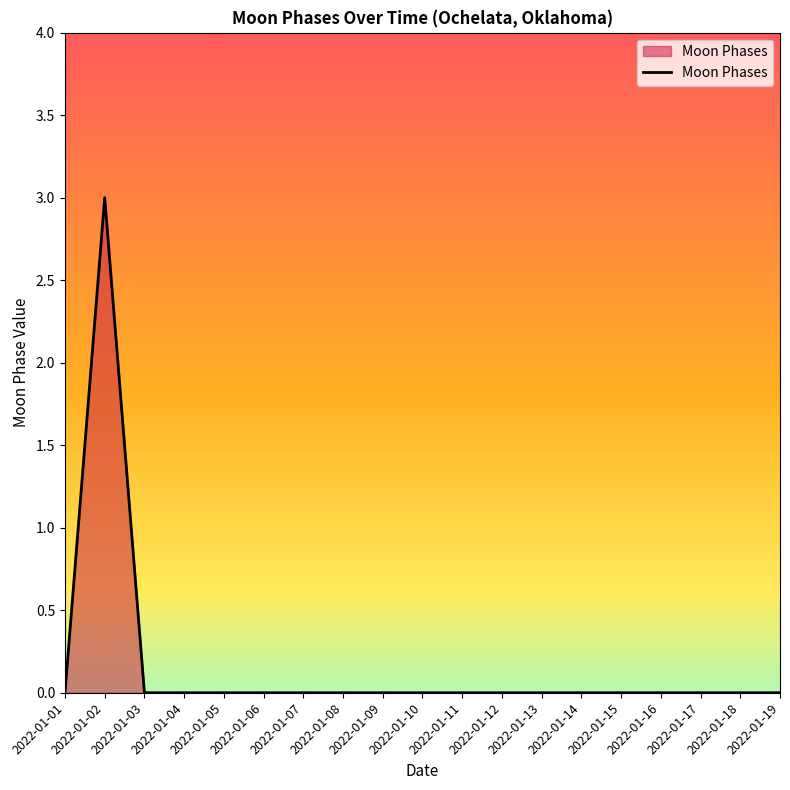

Reading left to right, transcribe all the data shown in this chart.

2022-01-01=0	2022-01-02=3	2022-01-03=0	2022-01-04=0	2022-01-05=0	2022-01-06=0	2022-01-07=0	2022-01-08=0	2022-01-09=0	2022-01-10=0	2022-01-11=0	2022-01-12=0	2022-01-13=0	2022-01-14=0	2022-01-15=0	2022-01-16=0	2022-01-17=0	2022-01-18=0	2022-01-19=0